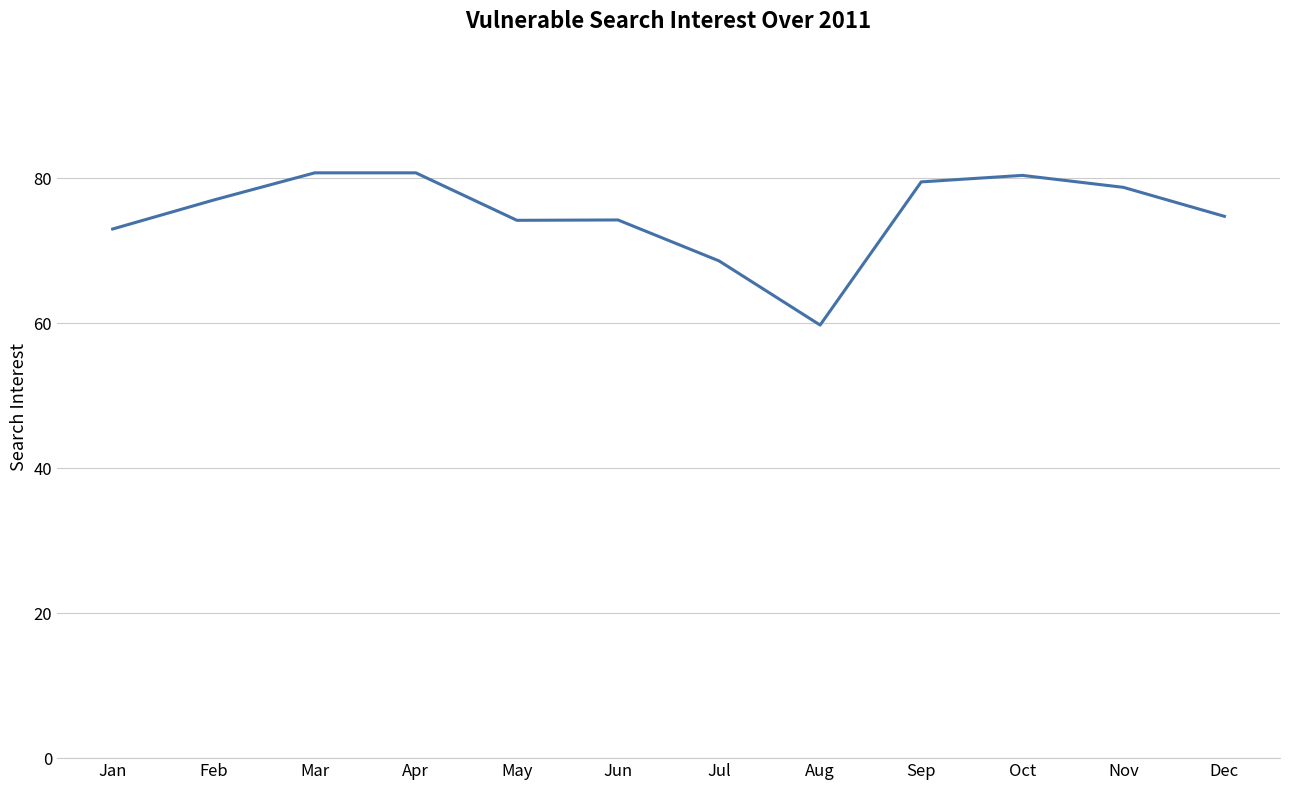

The value at Feb is 77.0. True or false?

True